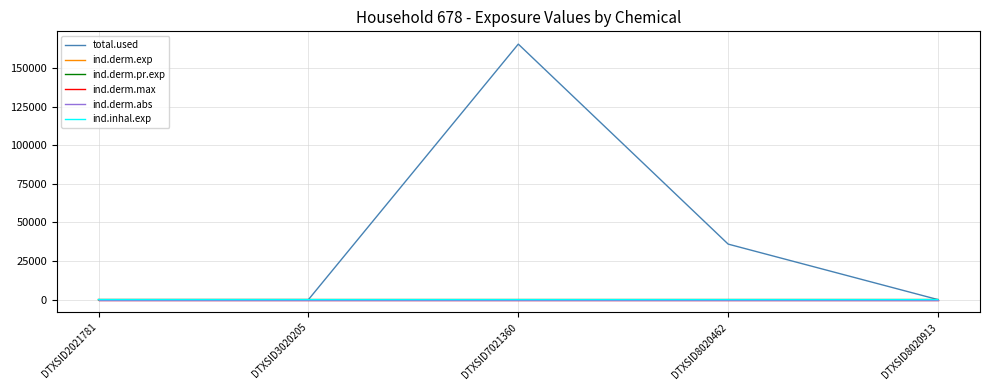

Does the chart have visible grid lines?

Yes